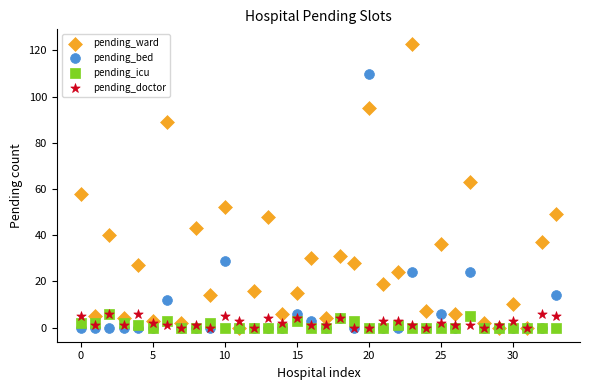

What are all the series names shown in the legend?

pending_ward, pending_bed, pending_icu, pending_doctor